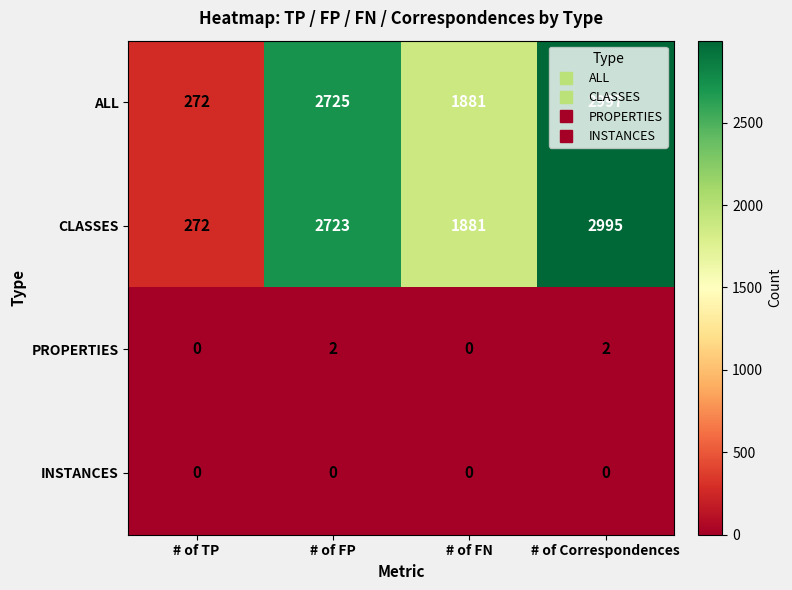

Which label corresponds to the largest value in the chart?

# of Correspondences